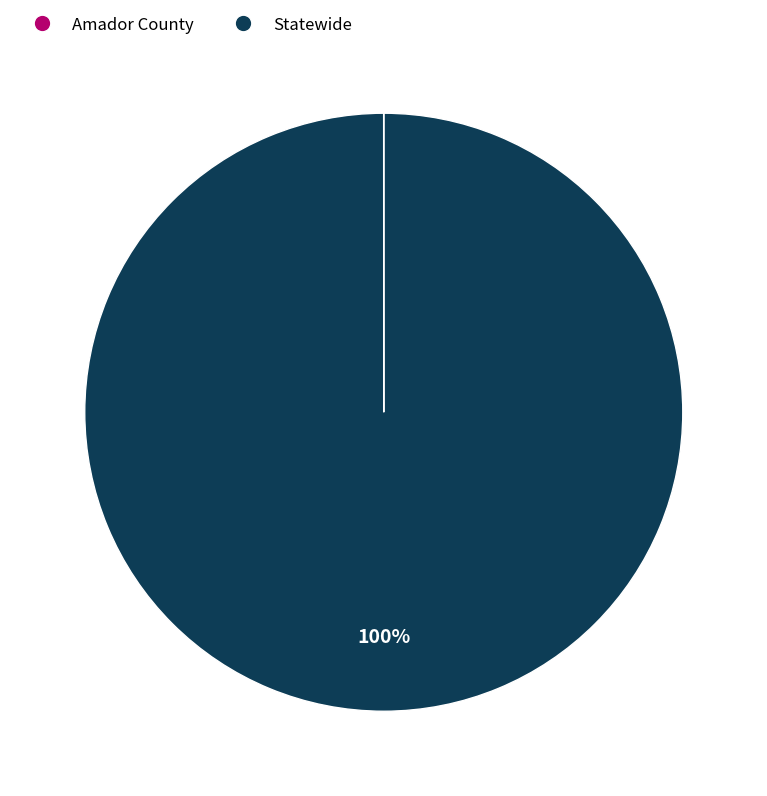

To the nearest percent, what is the difference between the largest and smallest slice percentages?

100%